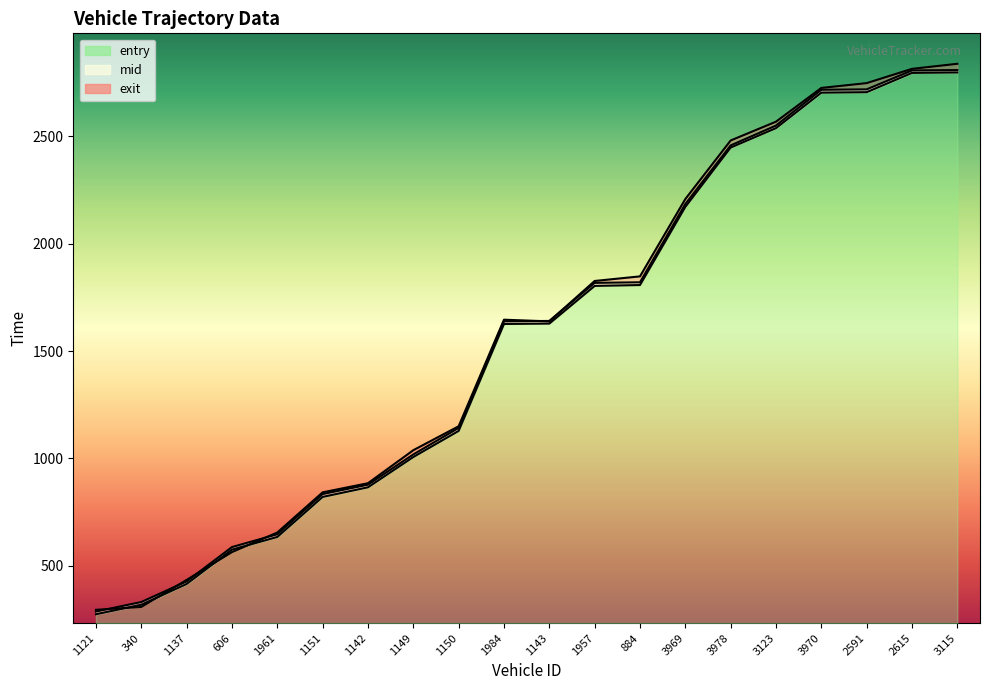

Reading left to right, list all the values displayed in this chart.

entry: 273.6	317.9	414.7	574.7	633.7	820.2	865.1	1006.2	1127.8	1626.0	1627.9	1803.4	1807.4	2171.5	2448.0	2538.6	2703.8	2705.9	2795.9	2797.9
mid: 286.2	330.6	426.5	586.5	646.2	833.4	877.3	1018.1	1141.6	1638.4	1640.2	1817.6	1820.2	2185.0	2458.1	2550.4	2717.3	2719.1	2807.3	2809.0
exit: 294.2	307.6	433.4	563.2	654.4	841.5	884.1	1037.8	1149.4	1646.0	1638.1	1826.4	1847.8	2208.1	2481.0	2568.5	2725.8	2748.2	2814.7	2838.3